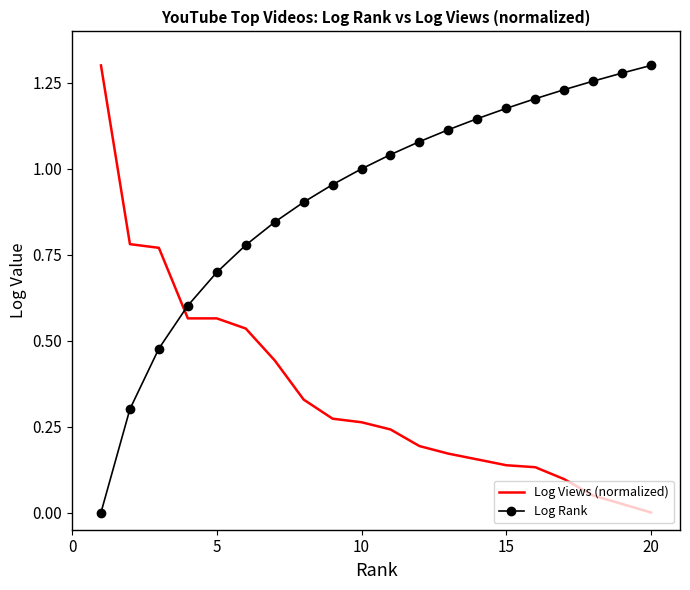

After their last crossing, which series has the higher values: Log Views (normalized) or Log Rank?

Log Rank